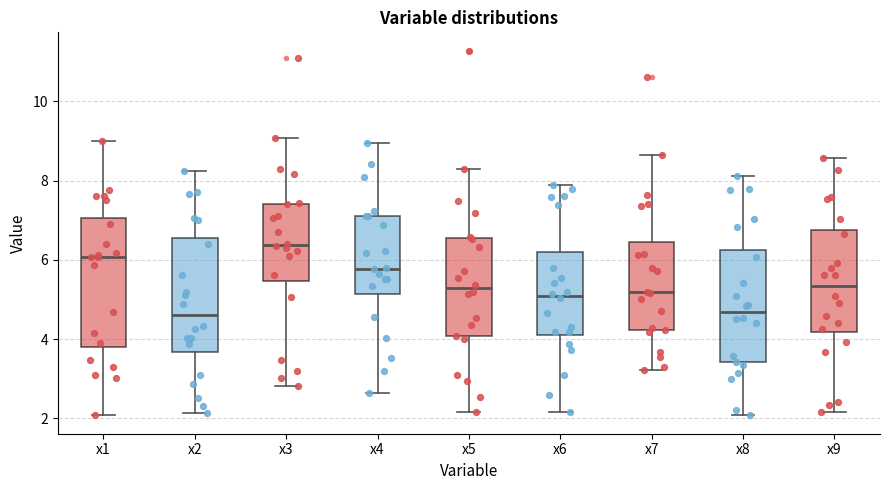

Where does the upper whisker of the box for x2 end on the y-axis? The values are not printed on the chart, so give them approximately, as read against the axis.

8.2